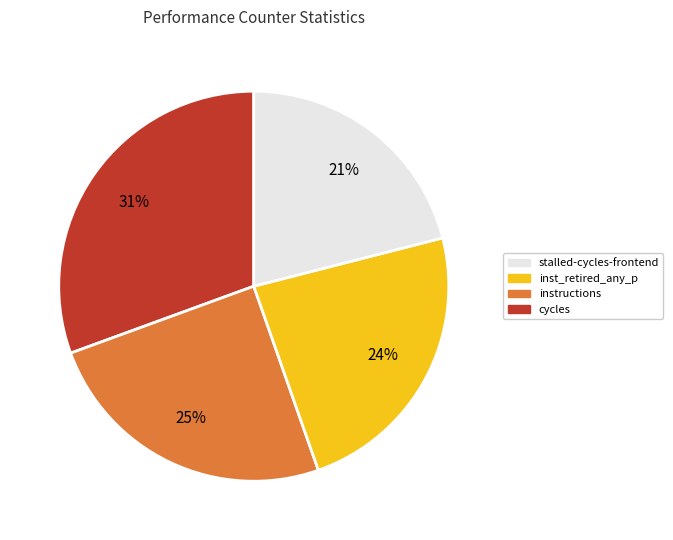

To the nearest percent, what is the average slice percentage?

25%